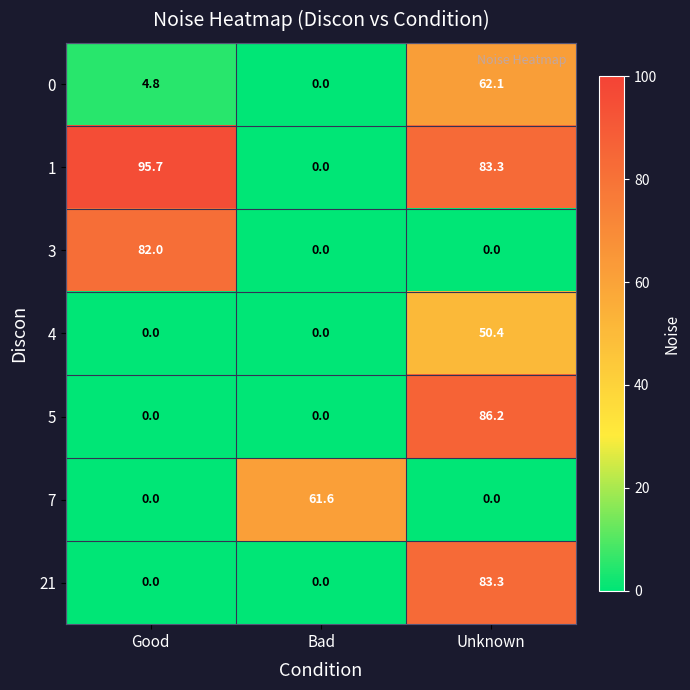

What is the spread (max minus min) of values at Unknown?

86.2